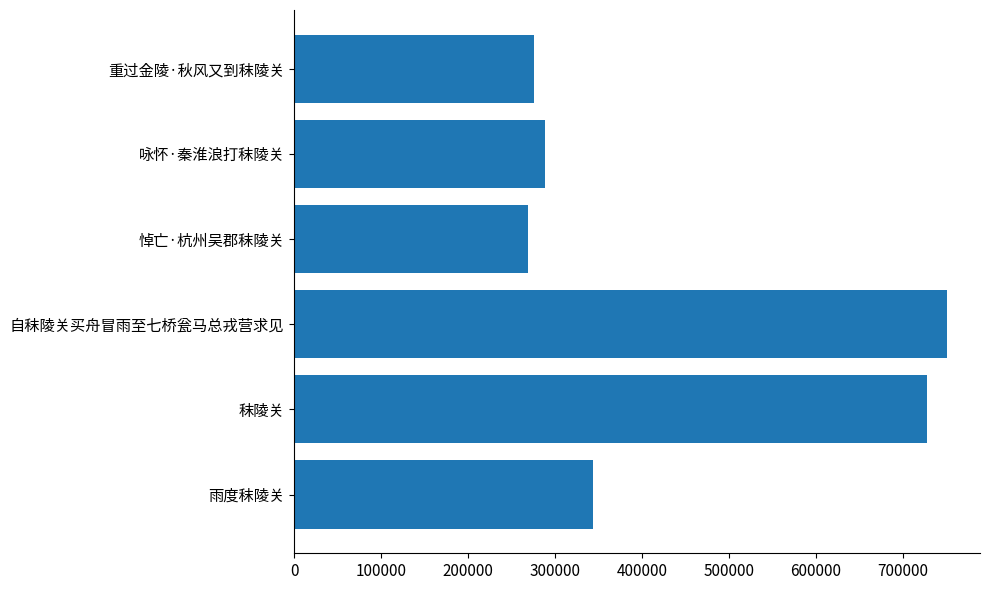

Reading top to bottom, extract all data points from this chart.

重过金陵·秋风又到秣陵关=275713	咏怀·秦淮浪打秣陵关=288318	悼亡·杭州吴郡秣陵关=268799	自秣陵关买舟冒雨至七桥瓮马总戎营求见=751290	秣陵关=727546	雨度秣陵关=343123